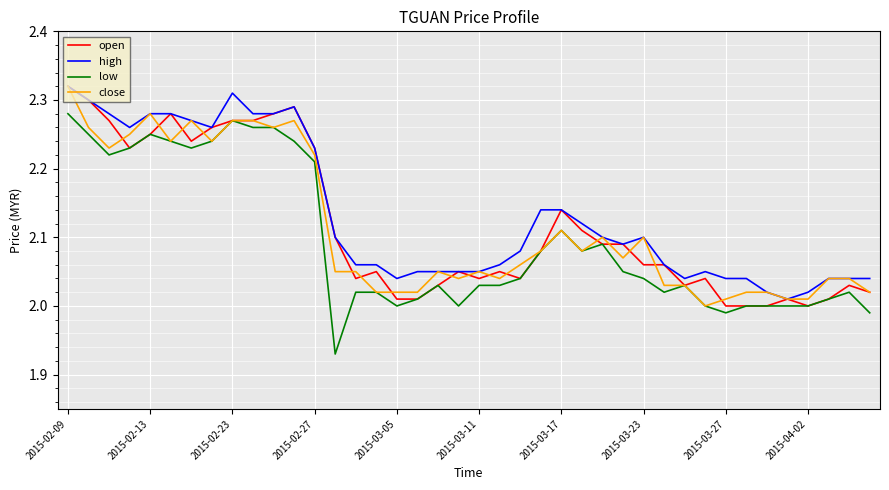

Which series has the widest spread of values?

low